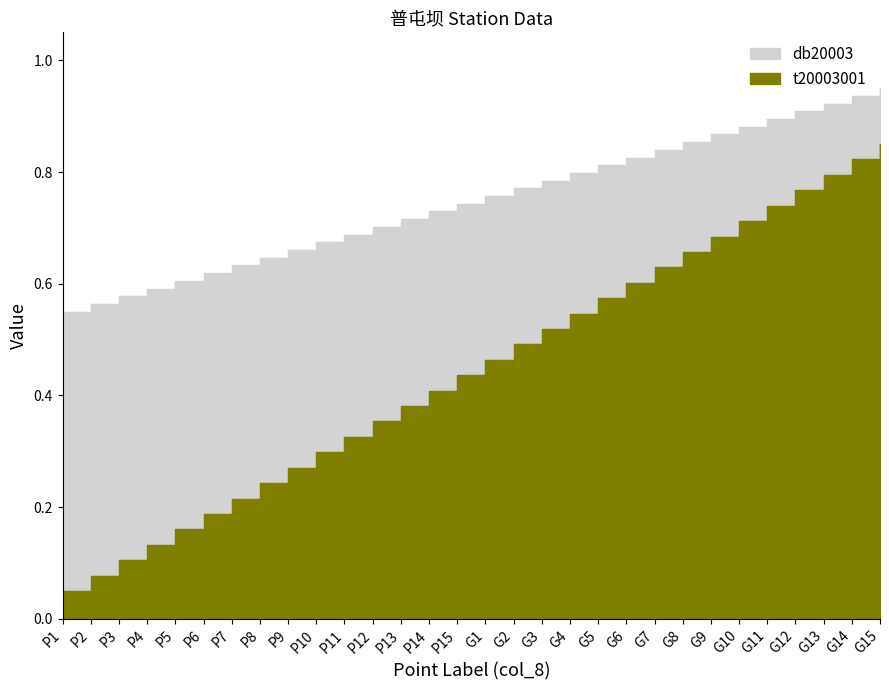

Does the chart have visible grid lines?

No